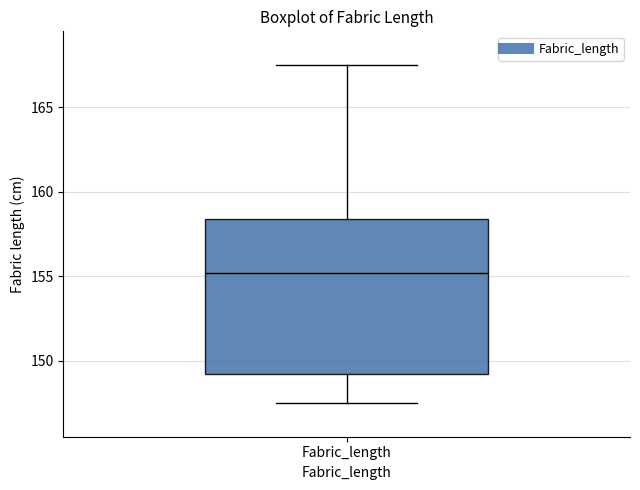

Where does the lower whisker of the box for Fabric_length end on the y-axis? The values are not printed on the chart, so give them approximately, as read against the axis.

147.5